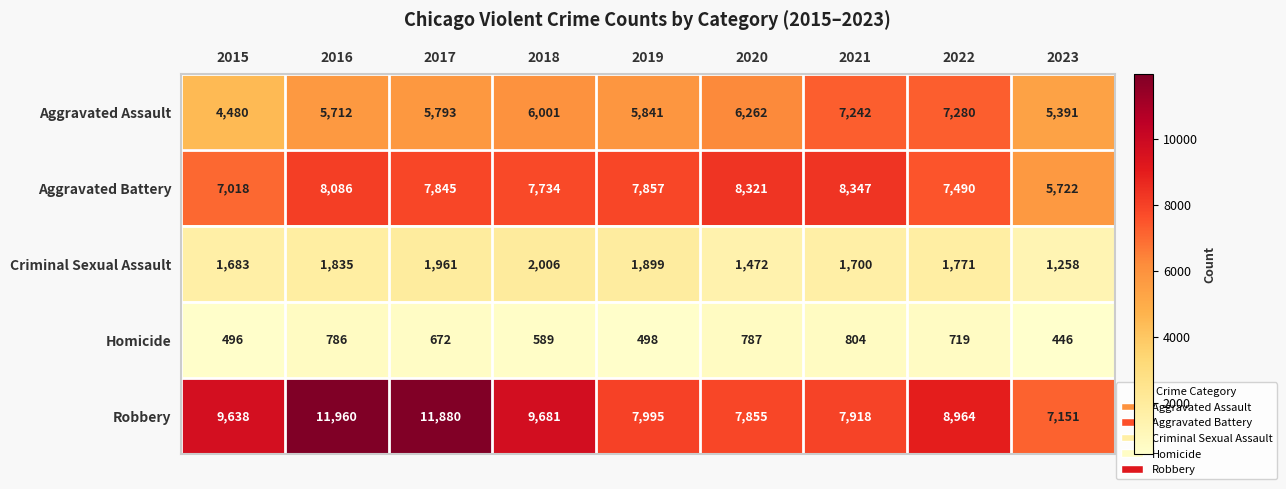

The value of Robbery at 2018 is 9681. True or false?

True